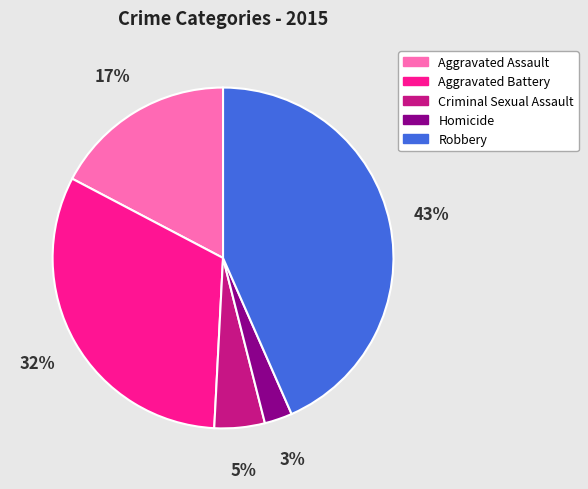

Which has a higher value, Criminal Sexual Assault or Aggravated Assault?

Aggravated Assault